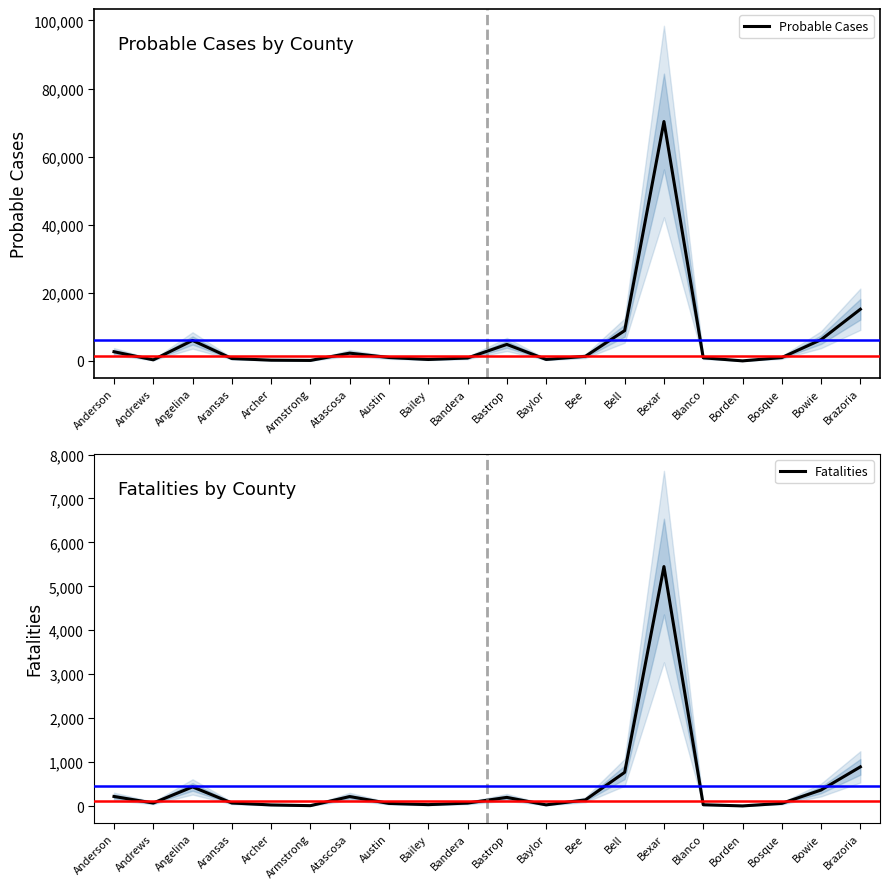

What position from the right is Bandera?

11